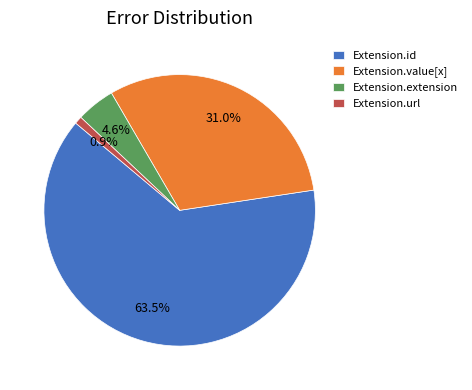

Which category has the smallest portion of the pie?

Extension.url